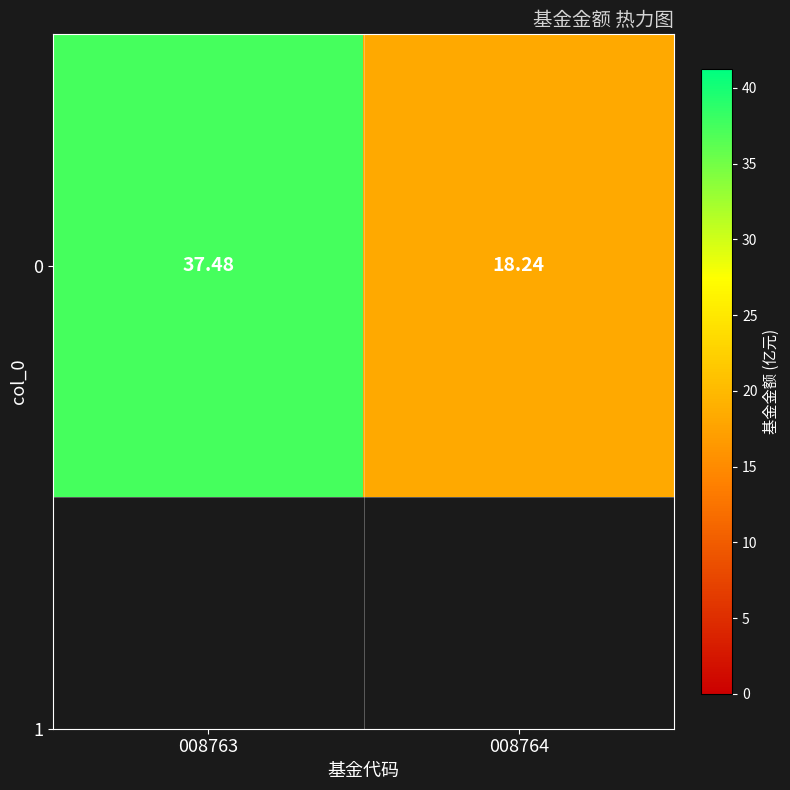

Rank the categories by value from highest to lowest.

008763, 008764